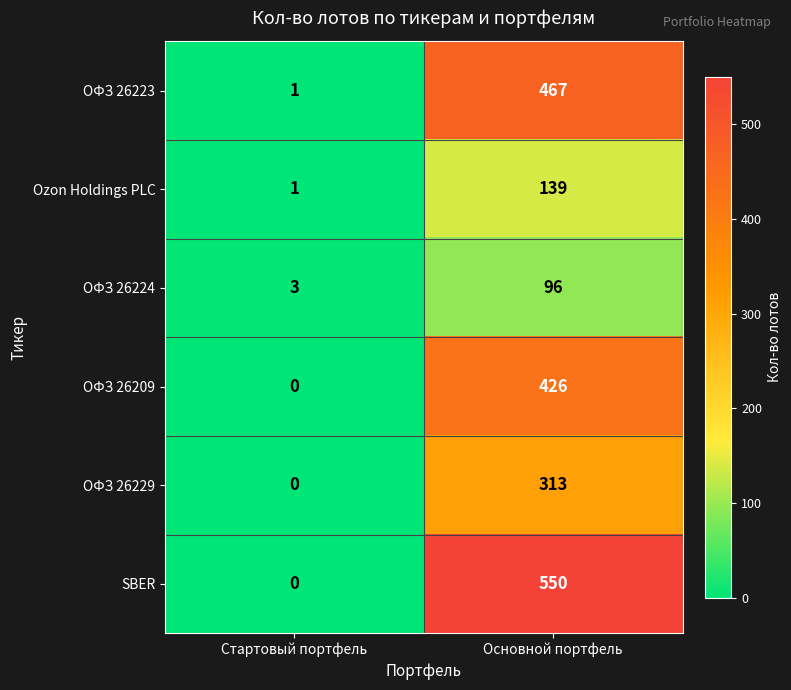

Reading left to right, transcribe all the data shown in this chart.

ОФЗ 26223: Стартовый портфель=1	Основной портфель=467
Ozon Holdings PLC: Стартовый портфель=1	Основной портфель=139
ОФЗ 26224: Стартовый портфель=3	Основной портфель=96
ОФЗ 26209: Стартовый портфель=0	Основной портфель=426
ОФЗ 26229: Стартовый портфель=0	Основной портфель=313
SBER: Стартовый портфель=0	Основной портфель=550